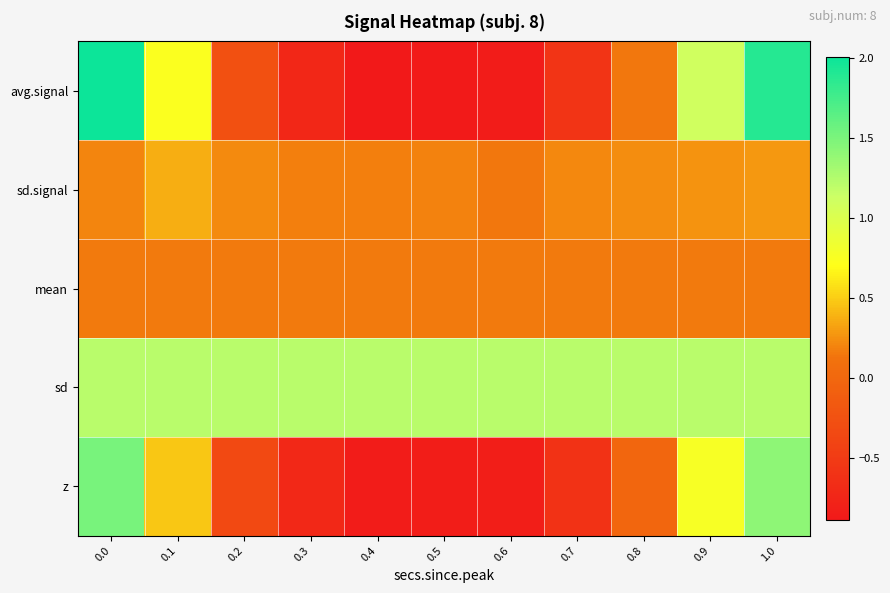

What is the spread (max minus min) of values at 0.9?

1.1